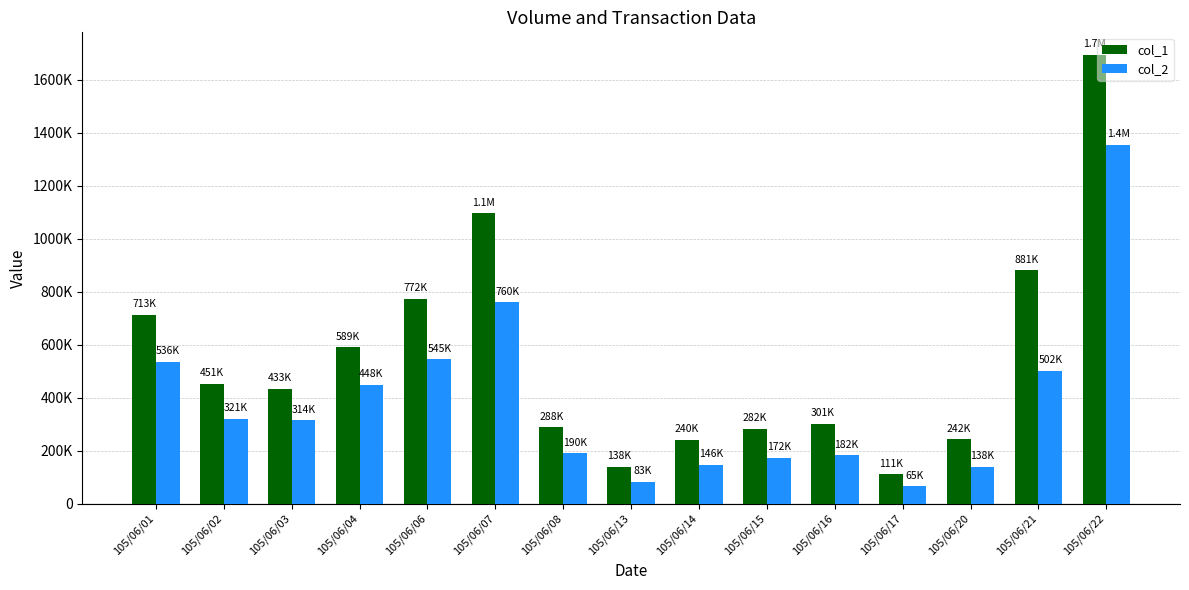

What is the sum of all col_1 values?

8231000